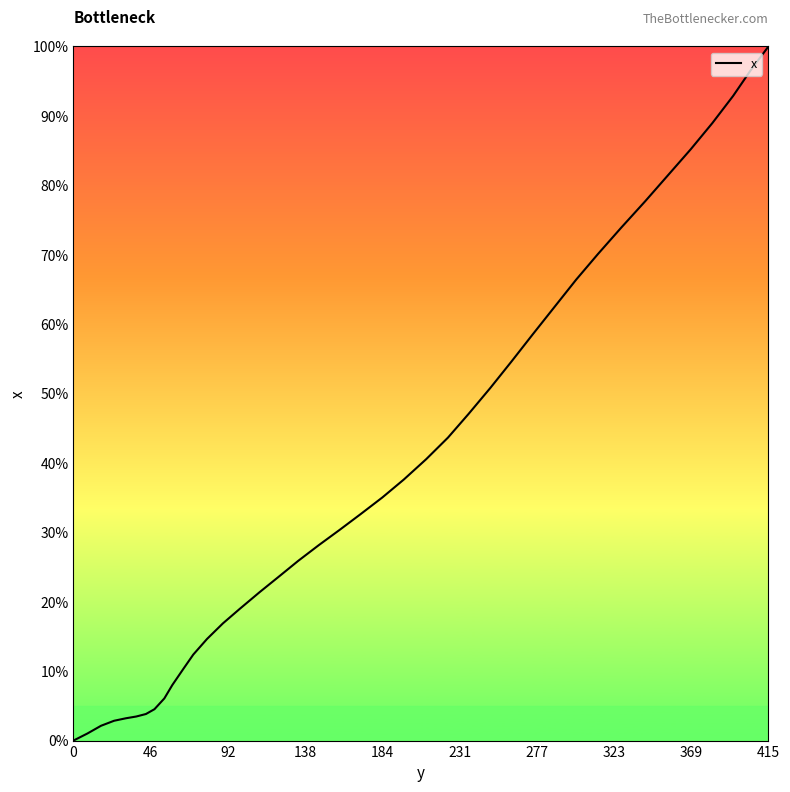

What is the maximum value shown in the chart?

100.0